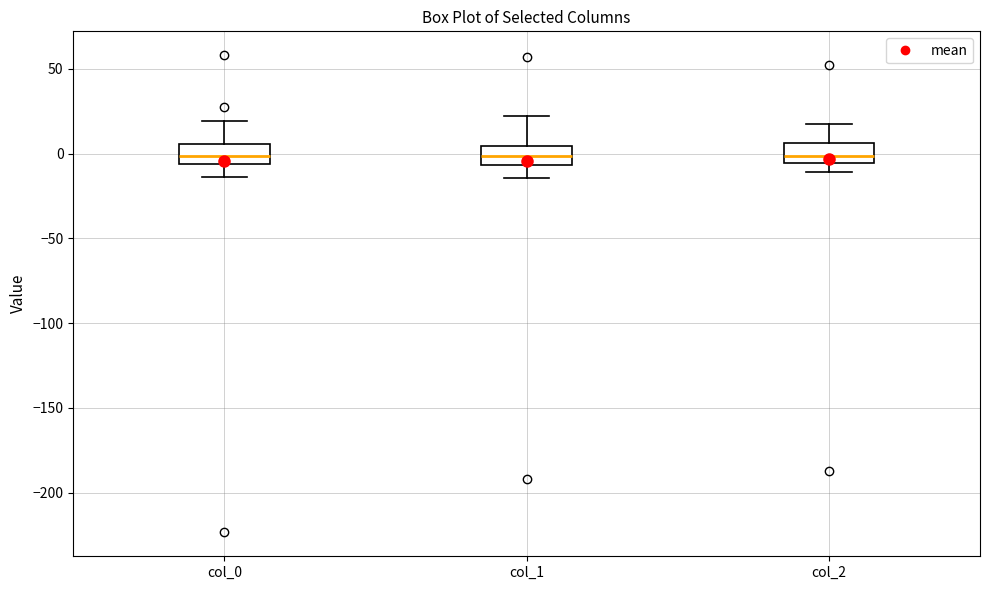

Where does the median line of the box for col_2 sit on the y-axis? The values are not printed on the chart, so give them approximately, as read against the axis.

0